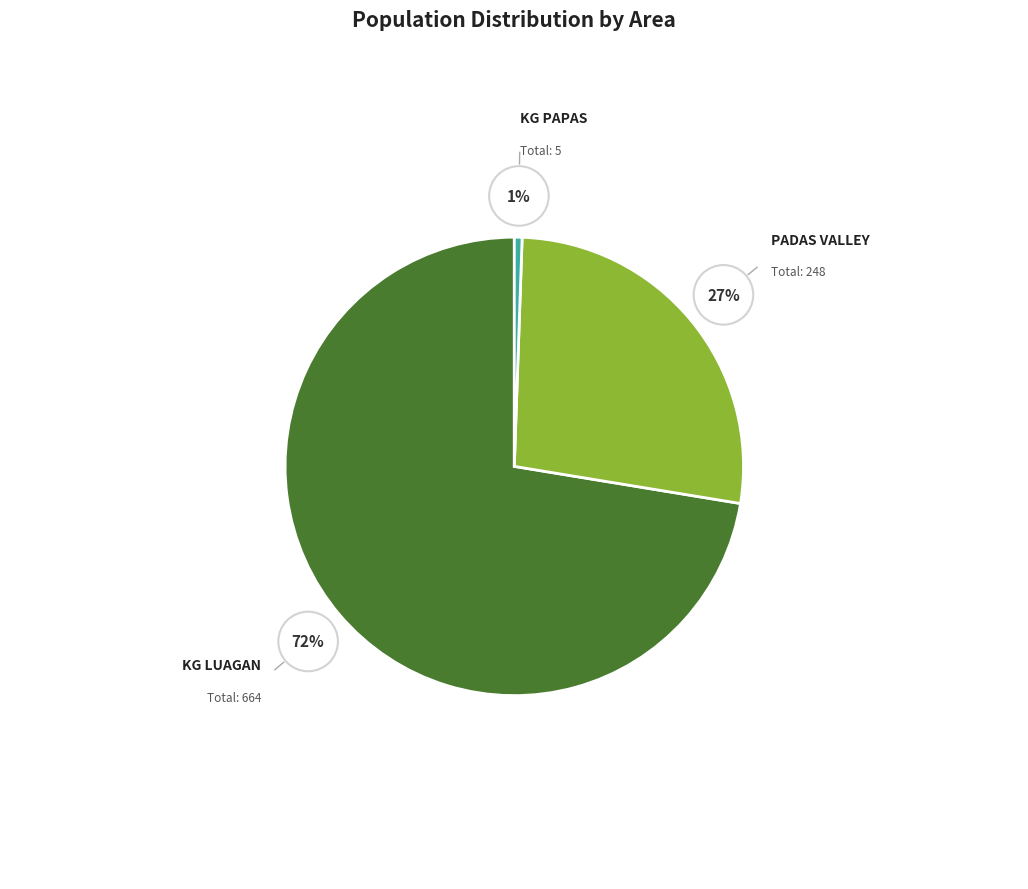

To the nearest percent, what portion does PADAS VALLEY represent?

27%